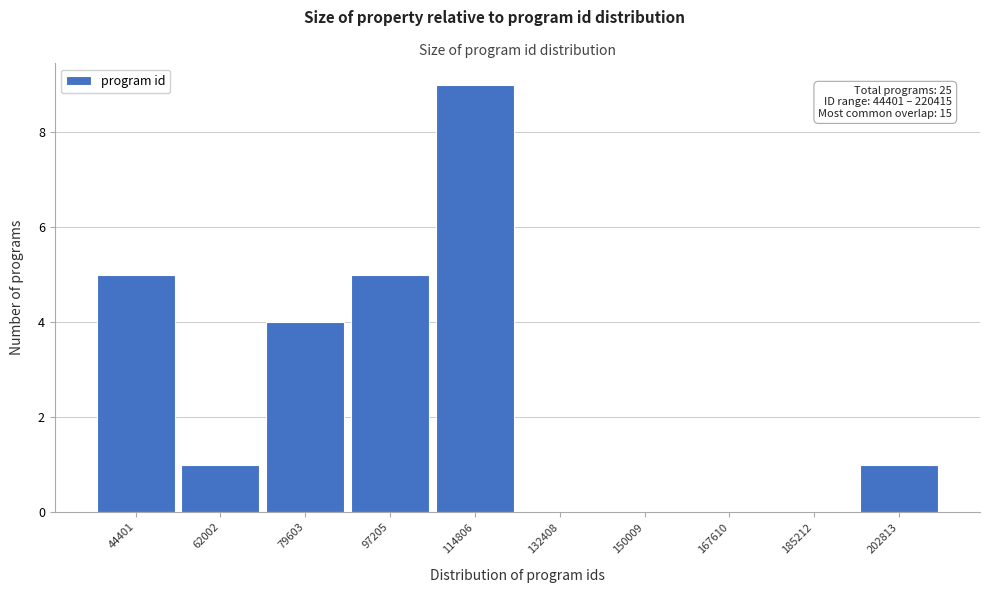

Reading right to left, transcribe all the data shown in this chart.

202813=1	185212=0	167610=0	150009=0	132408=0	114806=9	97205=5	79603=4	62002=1	44401=5